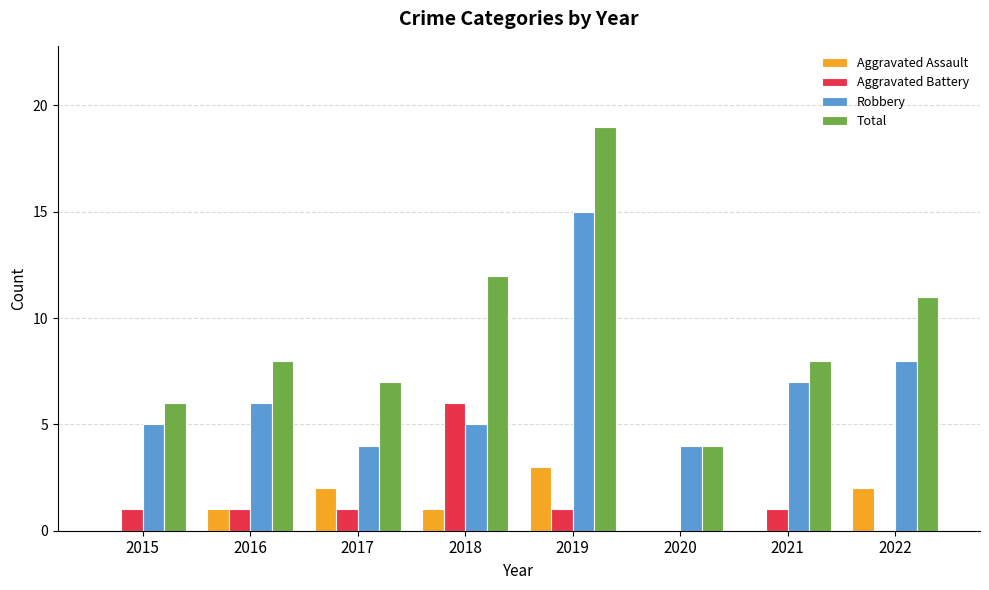

True or false: Total has a value of 19 at 2019.

True